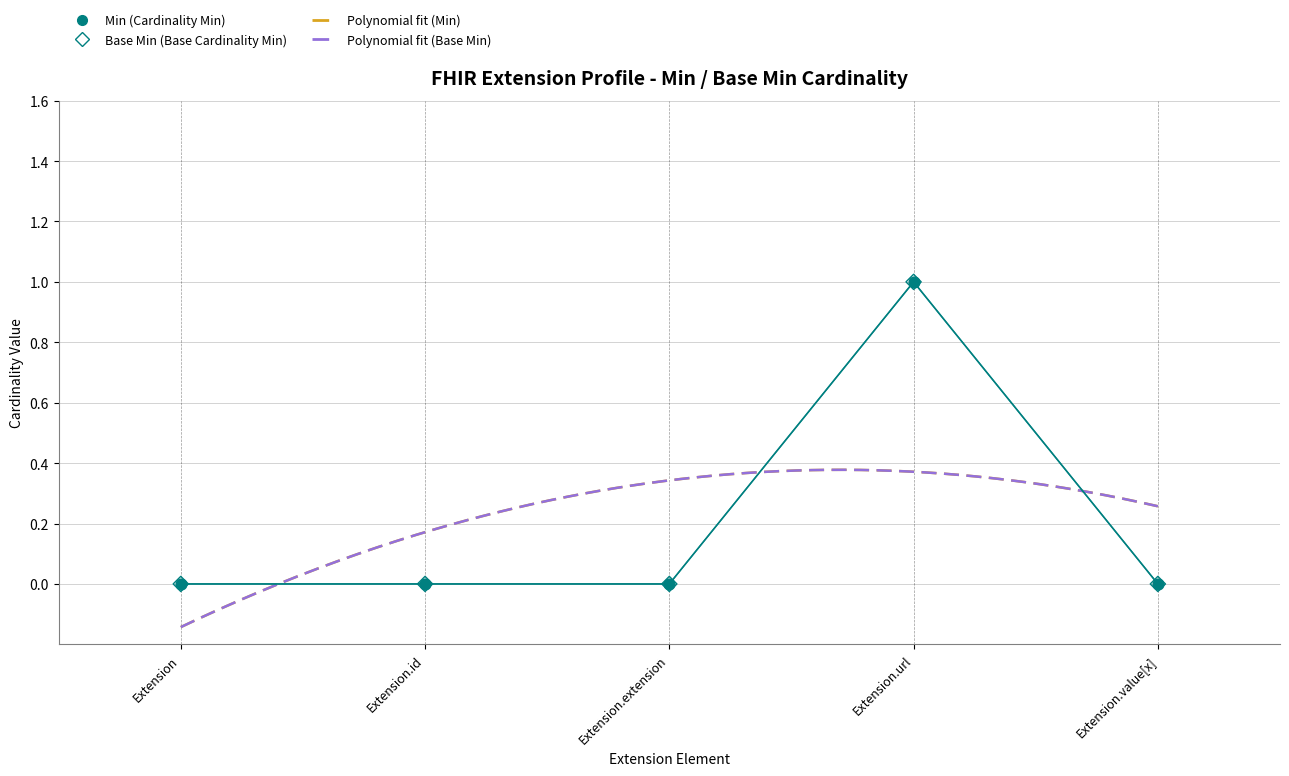

Is the value of Min at Extension.id greater than the value of Base Min at Extension.value[x]?

No